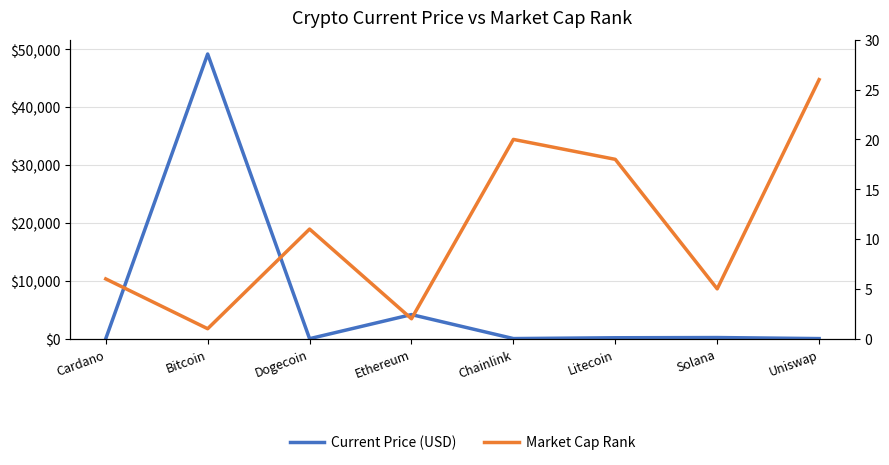

At which label does Market Cap Rank reach its minimum?

Bitcoin